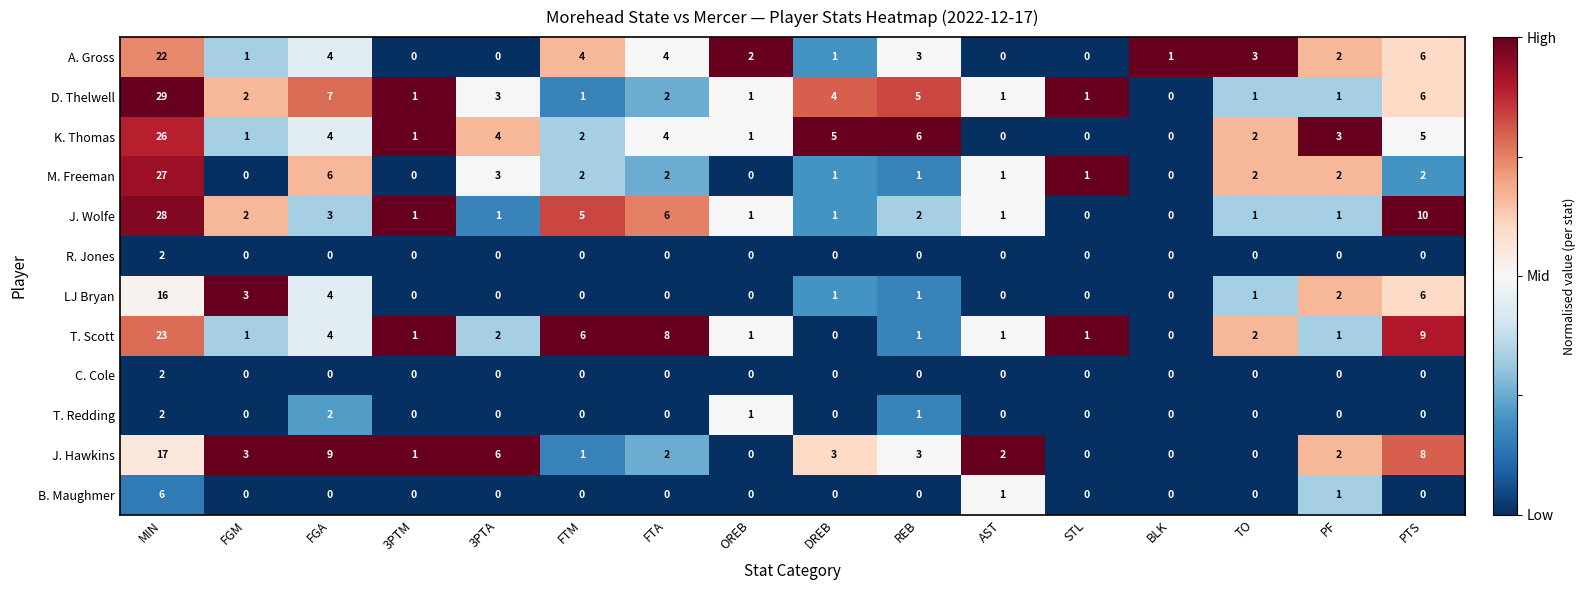

What is the spread (max minus min) of values at PF?

3